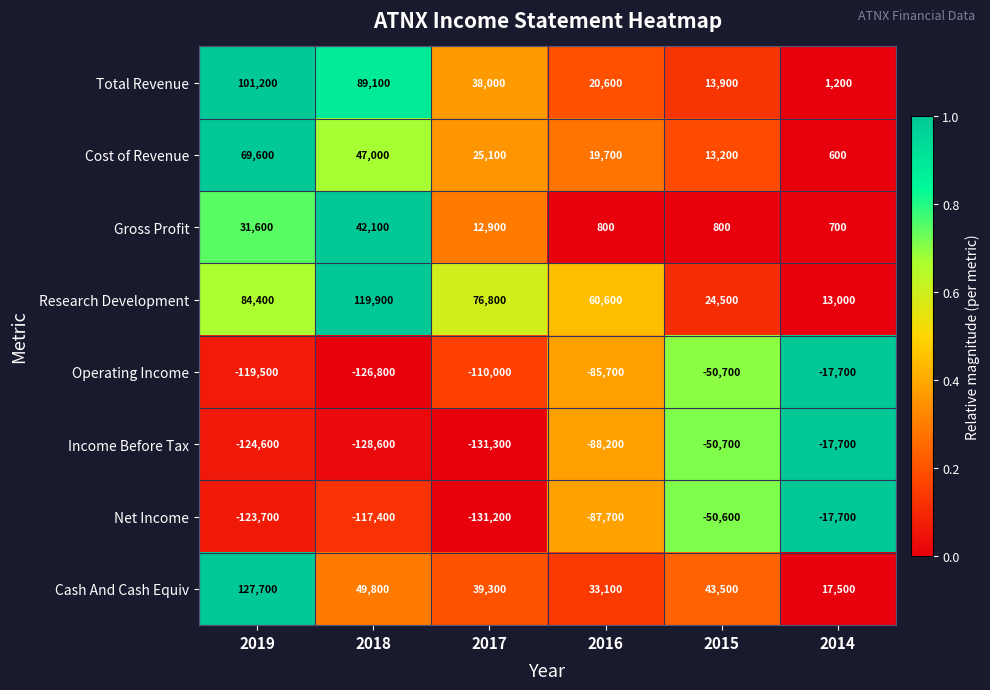

What value does the Gross Profit series have at 2019?

31600